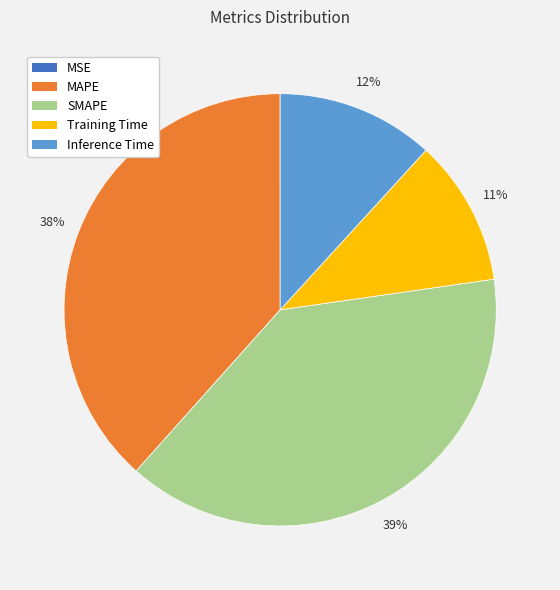

Combined, do Training Time and Inference Time account for over 50%?

No